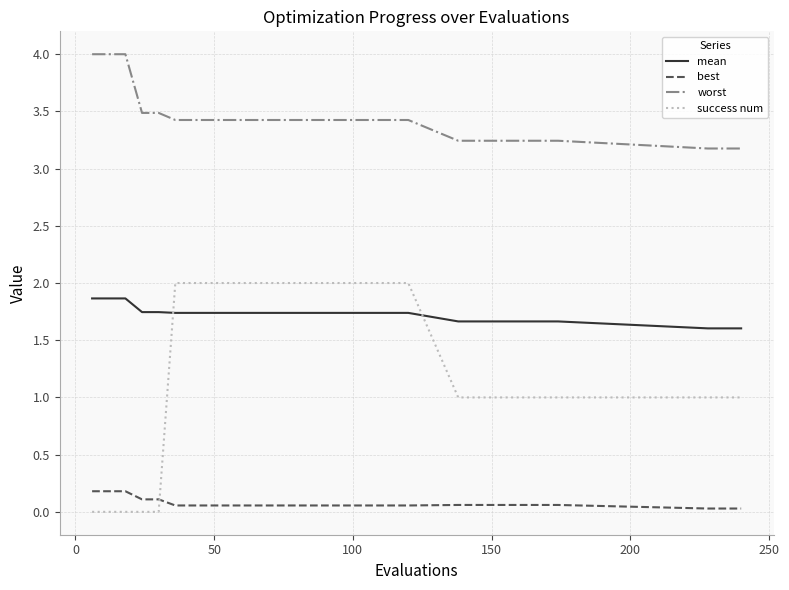

What is the minimum value for mean?

1.6